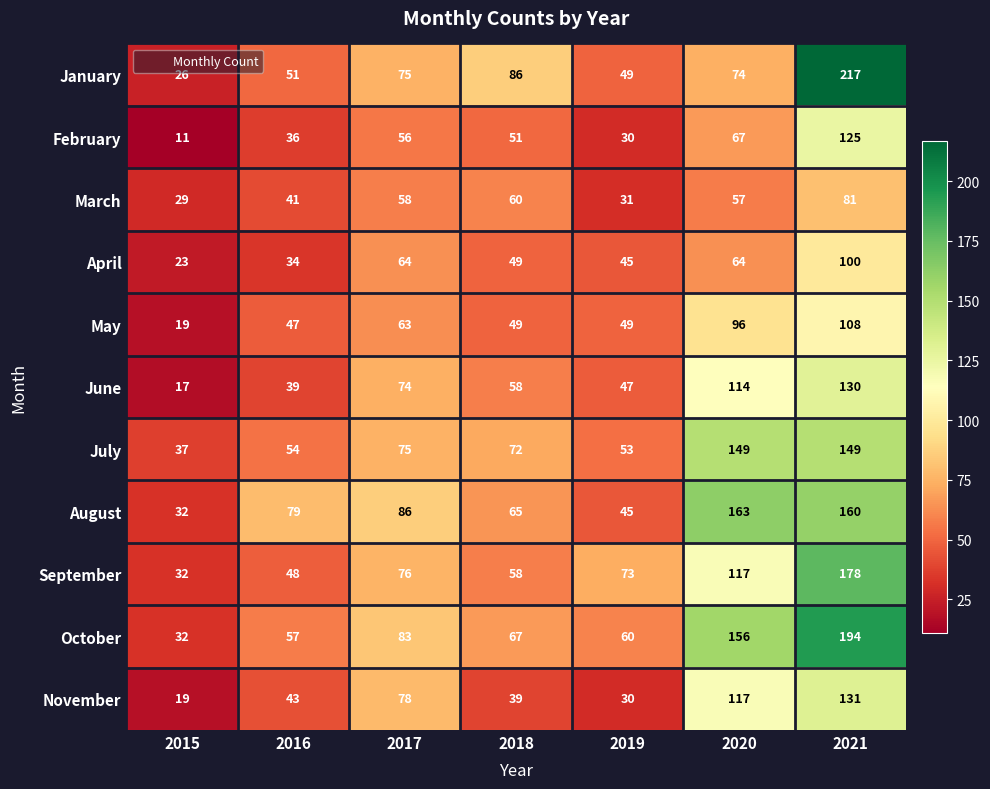

At which category is the sum across all series the highest?

2021